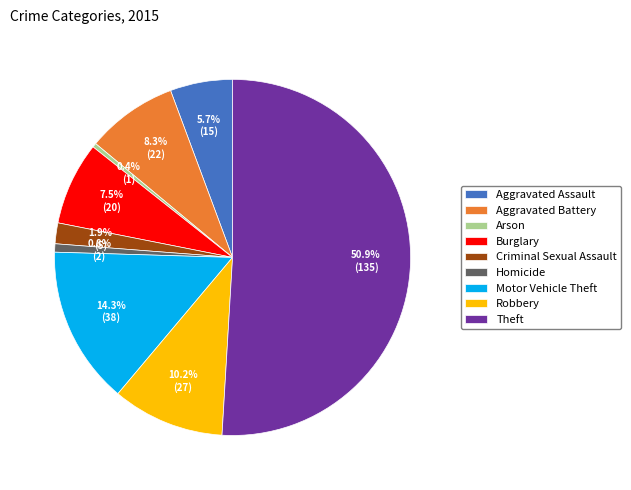

Approximately how many times larger is the value at Motor Vehicle Theft compared to Robbery?

1.4